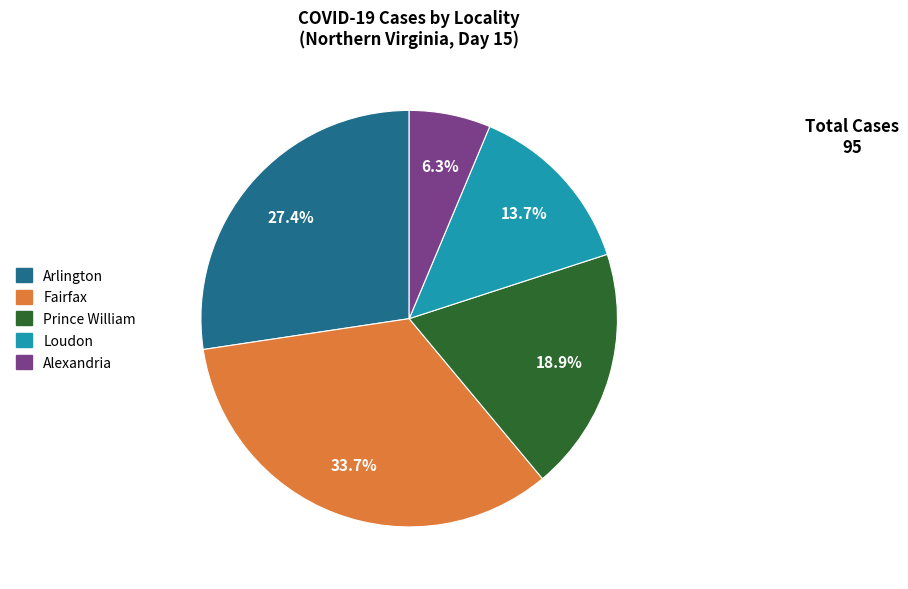

Is there any slice that represents more than half of the pie?

No